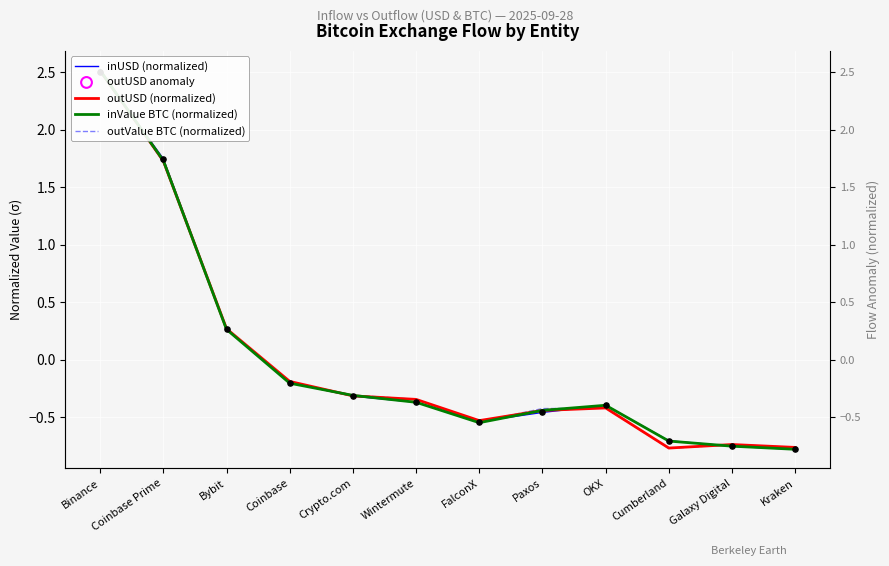

Which series has the largest Y range (max minus min)?

inValue BTC (normalized)